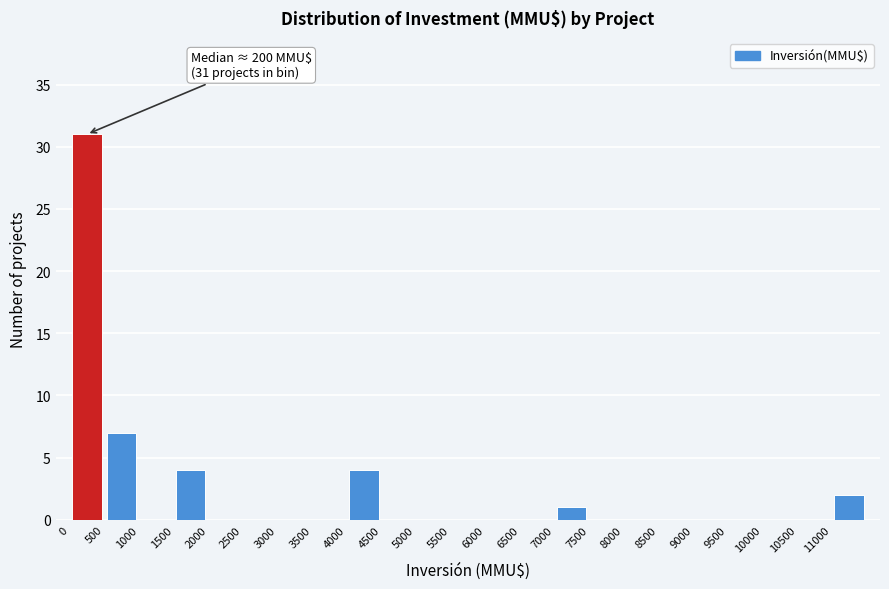

Over which range of the x-axis is the bar tallest?

0 to 500